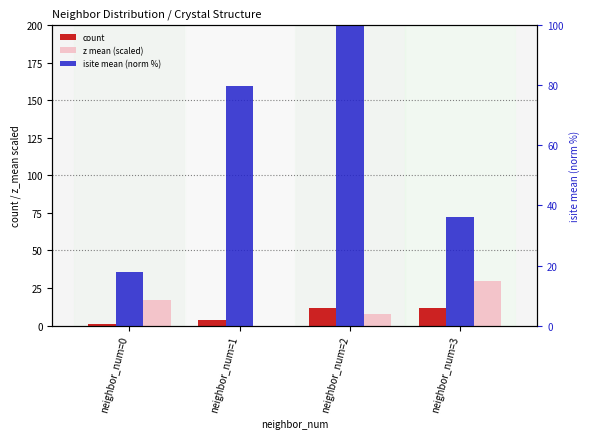

How many groups of bars are there?

4